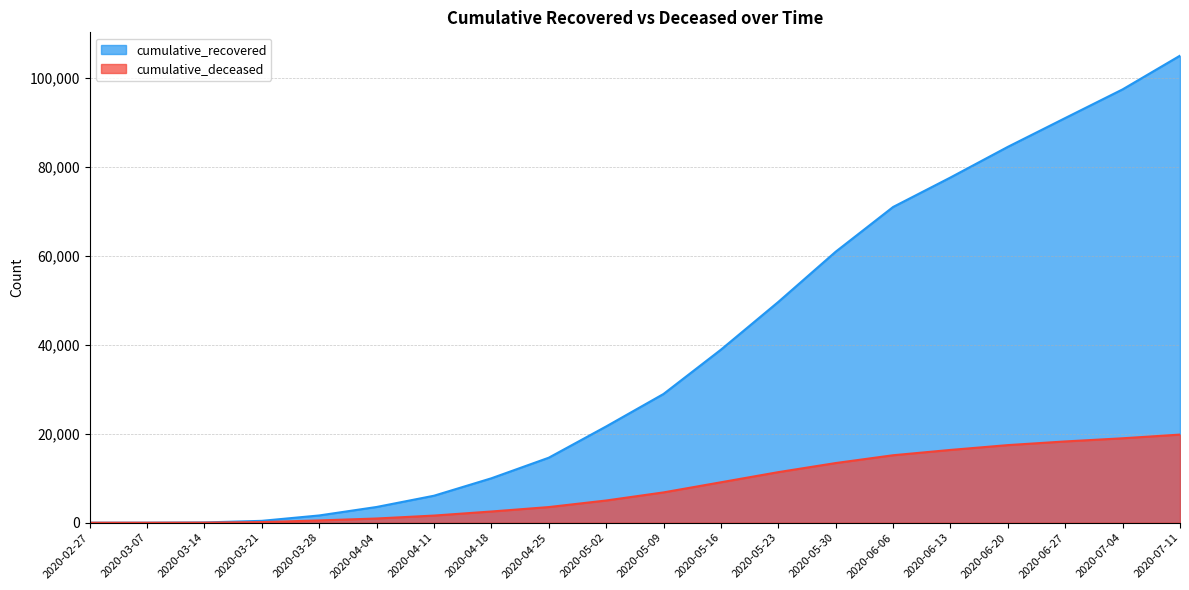

How many values in the cumulative_recovered series are below 28954?

10